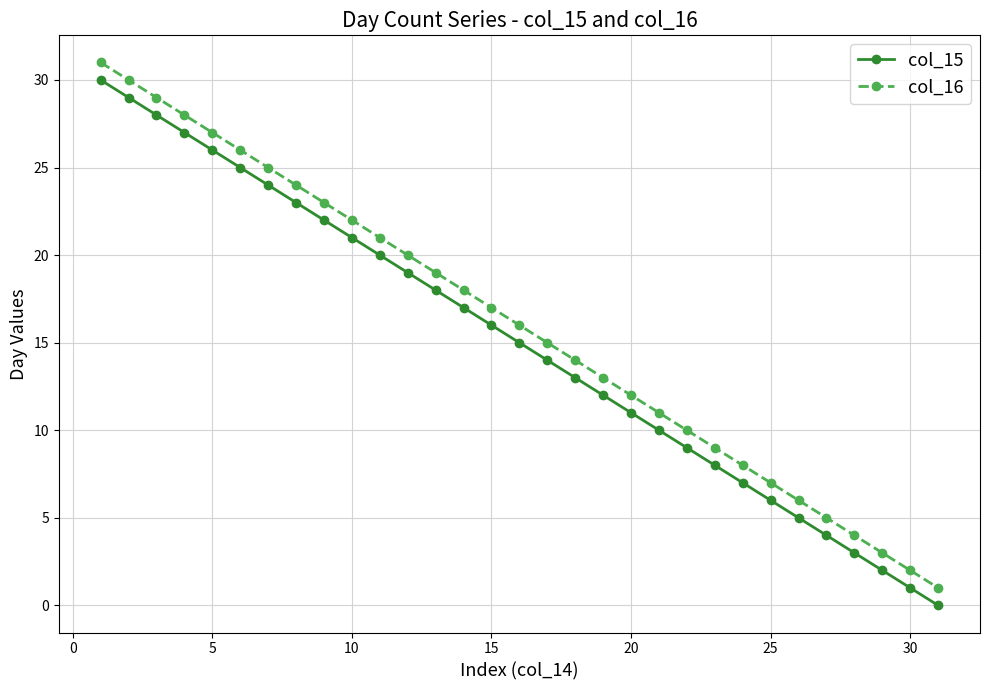

What is the maximum value shown in the chart?

31